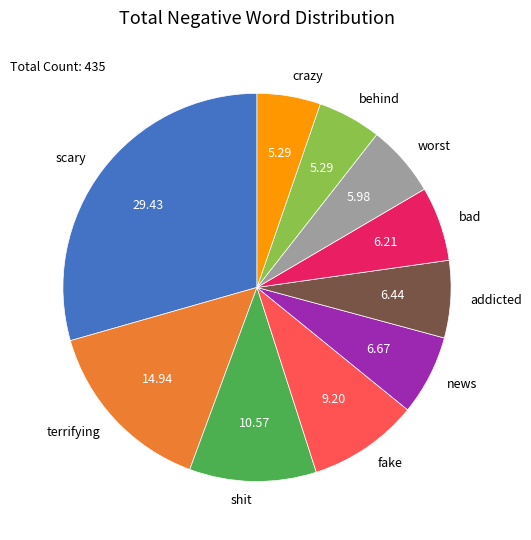

Which slice is the largest?

scary